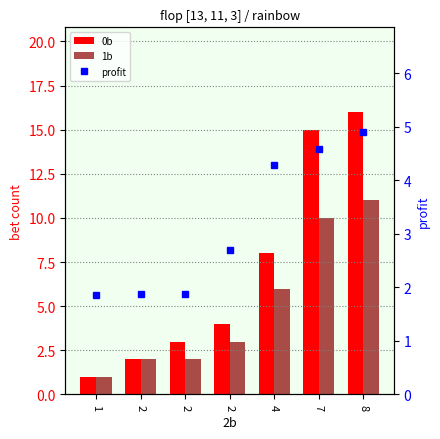

Where does the profit series first go above 2?

2